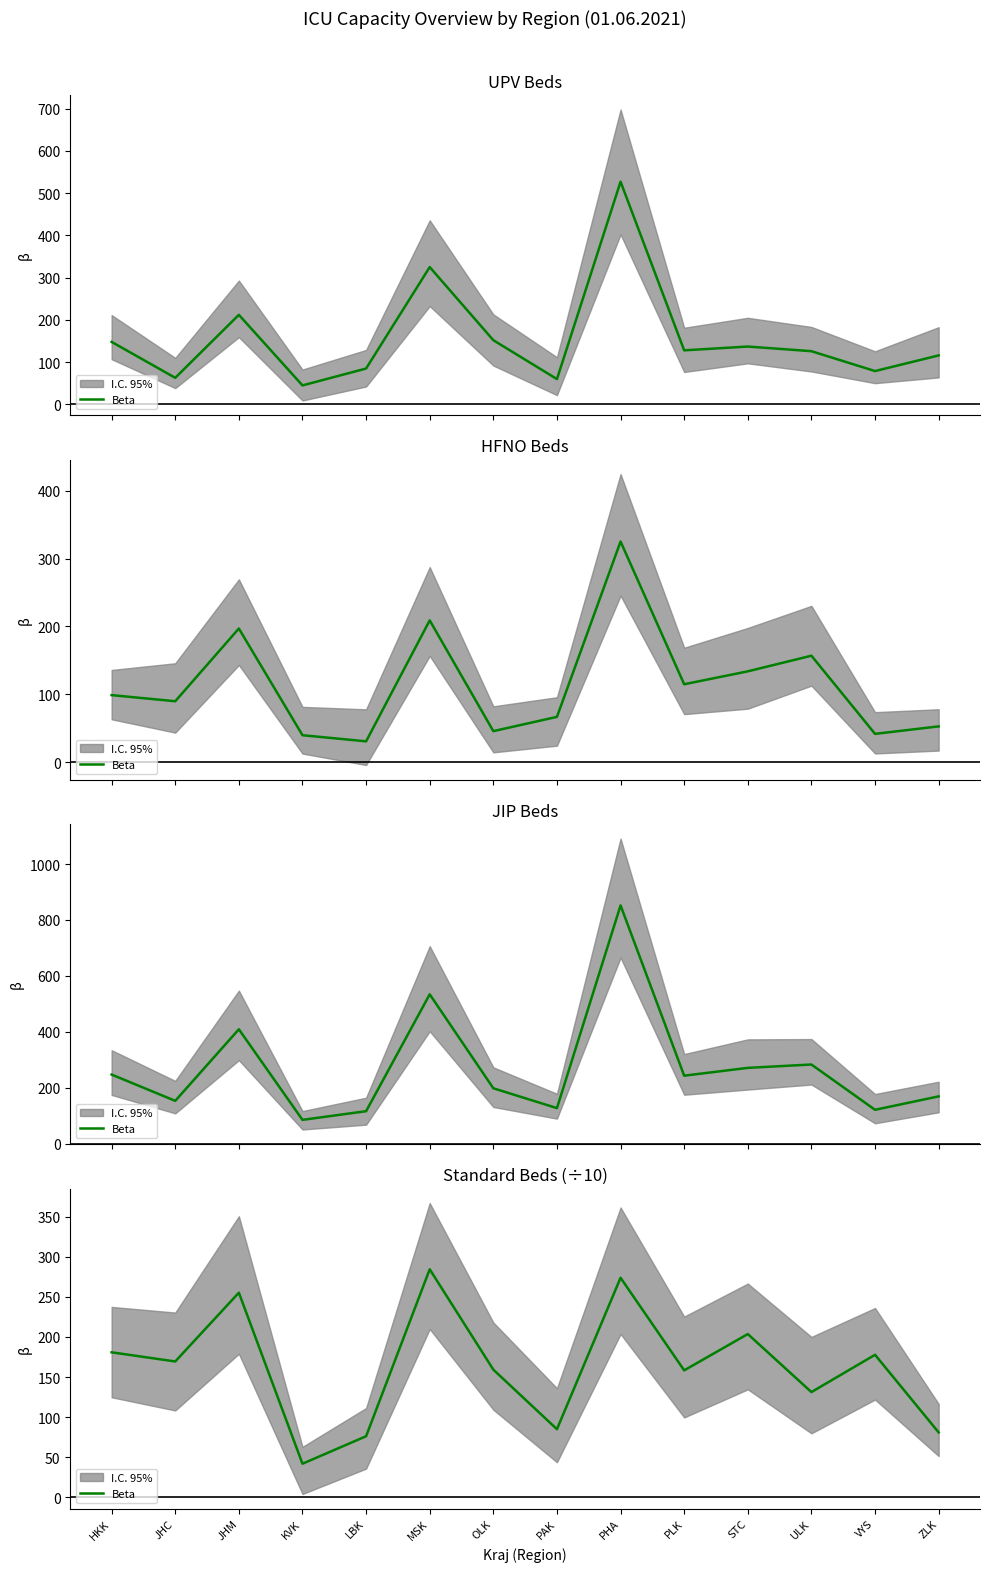

How many interior local valleys (lower than both neighbors) does the data have?

5